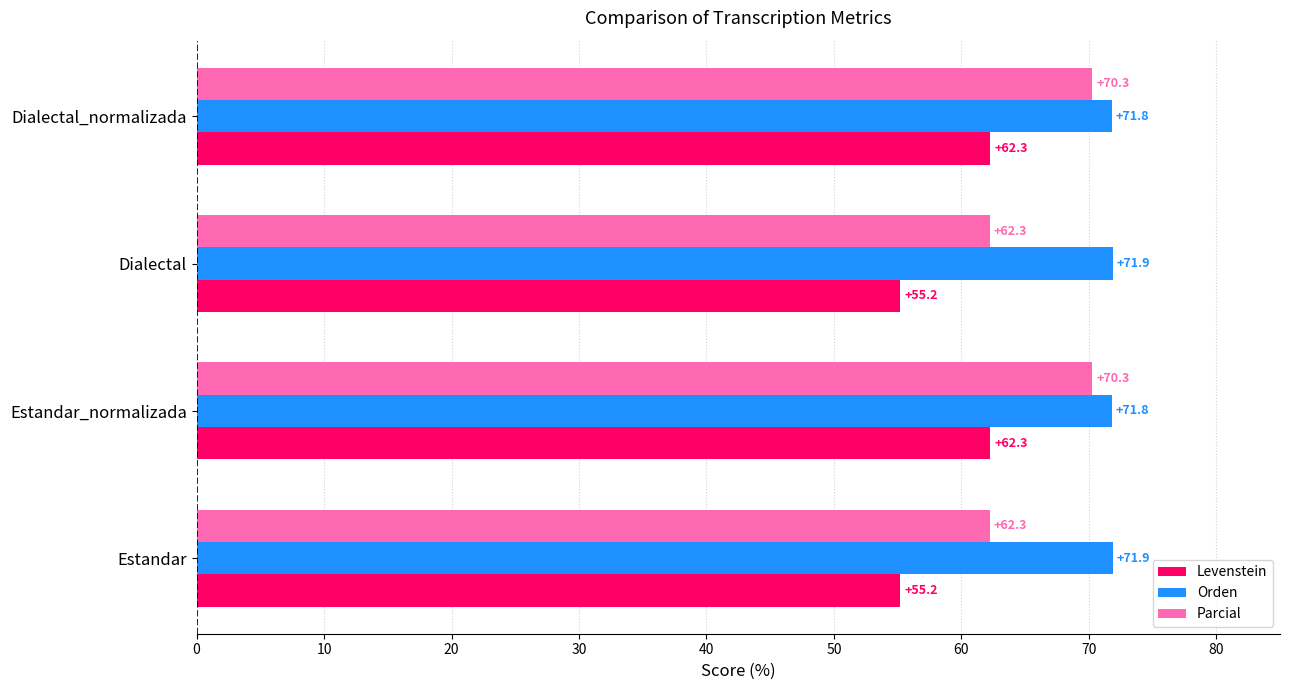

What is the total value across all series at Dialectal?

189.4